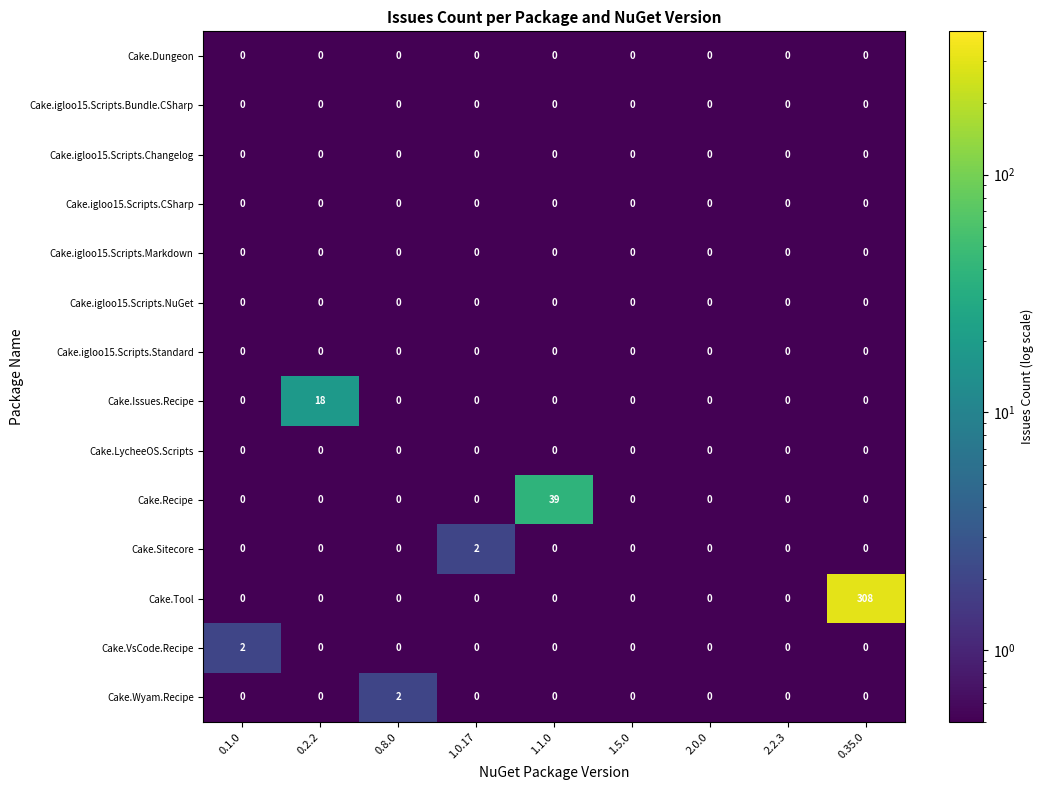

At which category does the chart reach its peak across all series?

0.35.0